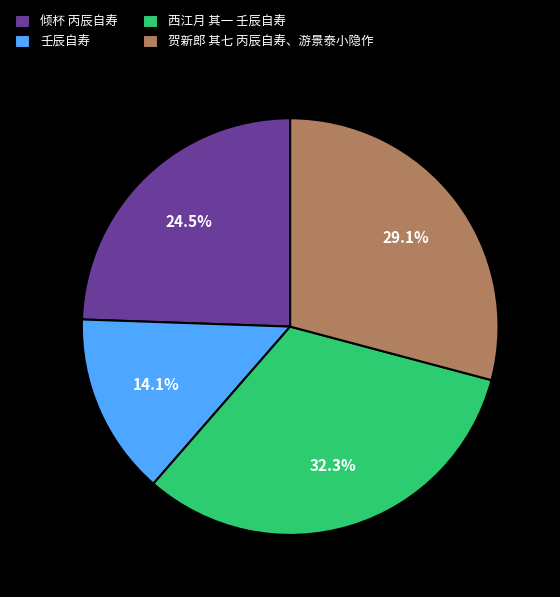

What percentage is the 西江月 其一 壬辰自寿 slice, to the nearest percent?

32%